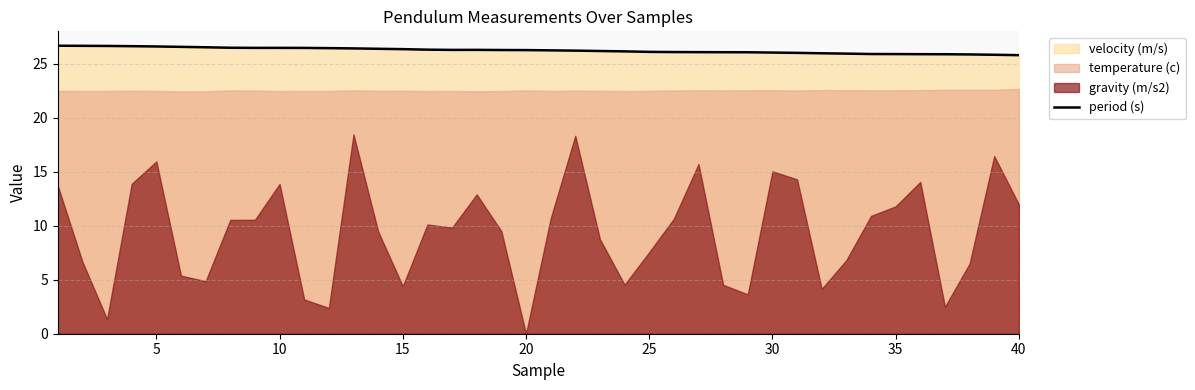

How many data points are less than 26?

10